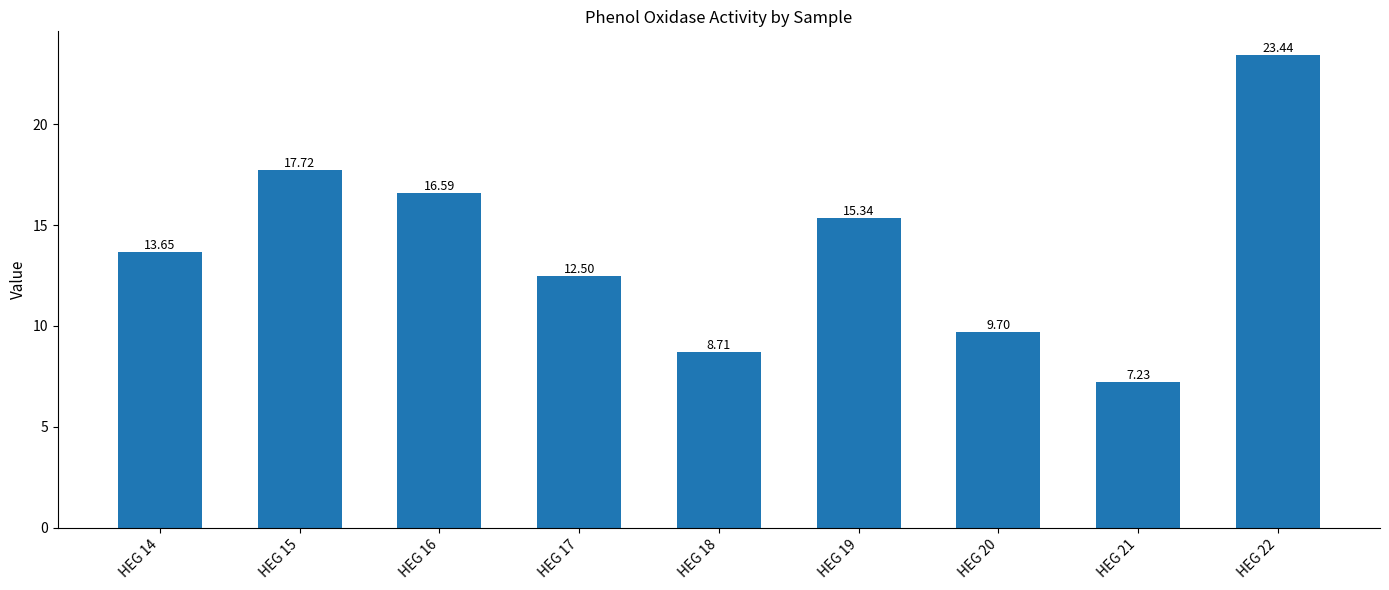

Are the bars grouped side by side (vs. stacked)?

No